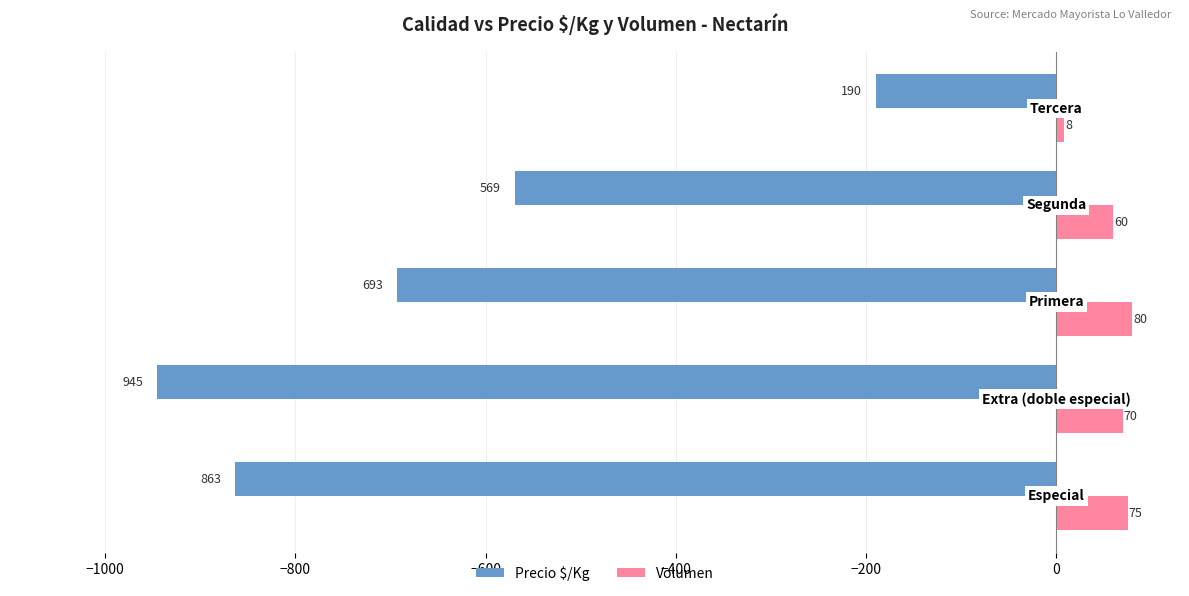

How many distinct data groups are displayed?

2